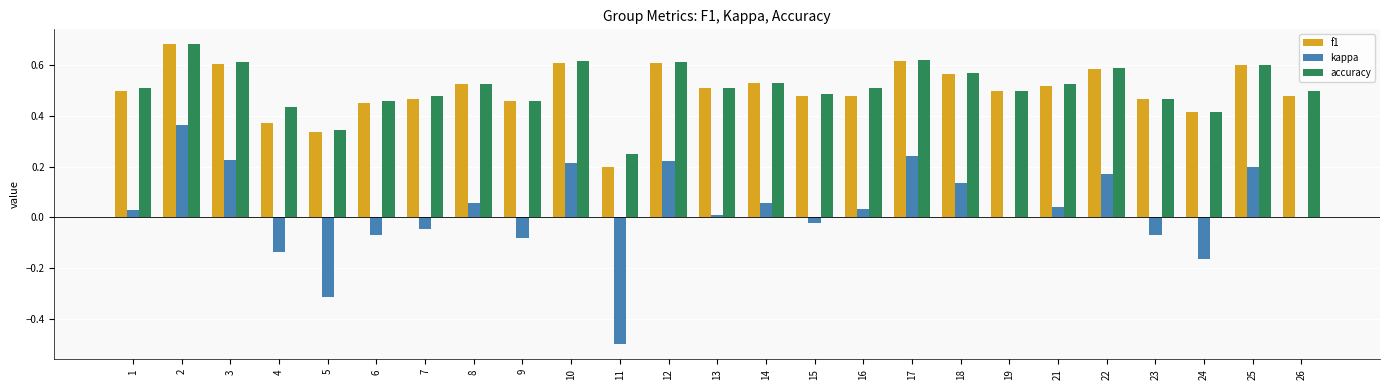

Is the value of accuracy at 12 greater than the value of kappa at 8?

Yes